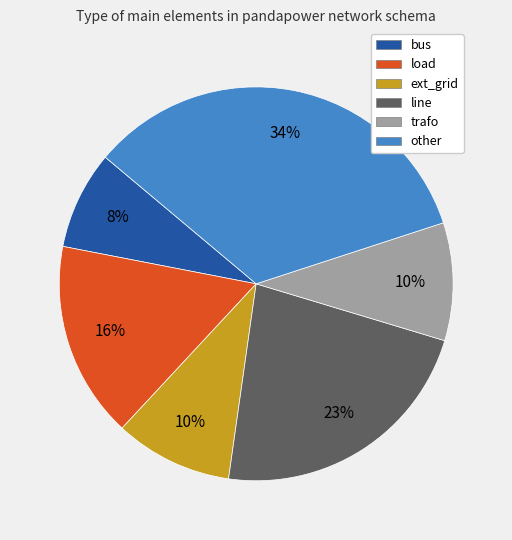

Is there a majority slice in this chart?

No